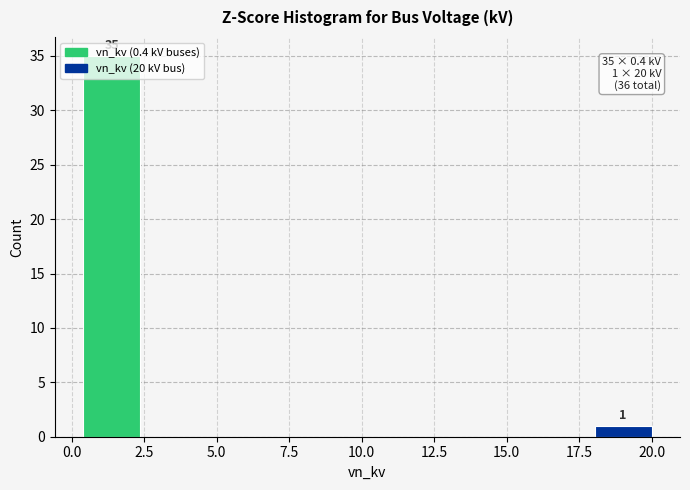

Read against the x-axis, roughly where is the centre of the tallest bar?

1.5